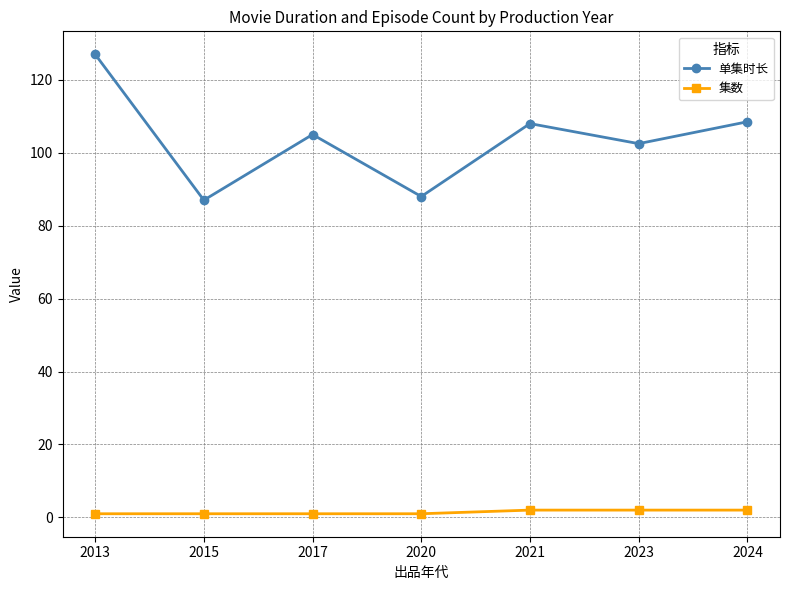

Does the chart have visible grid lines?

Yes